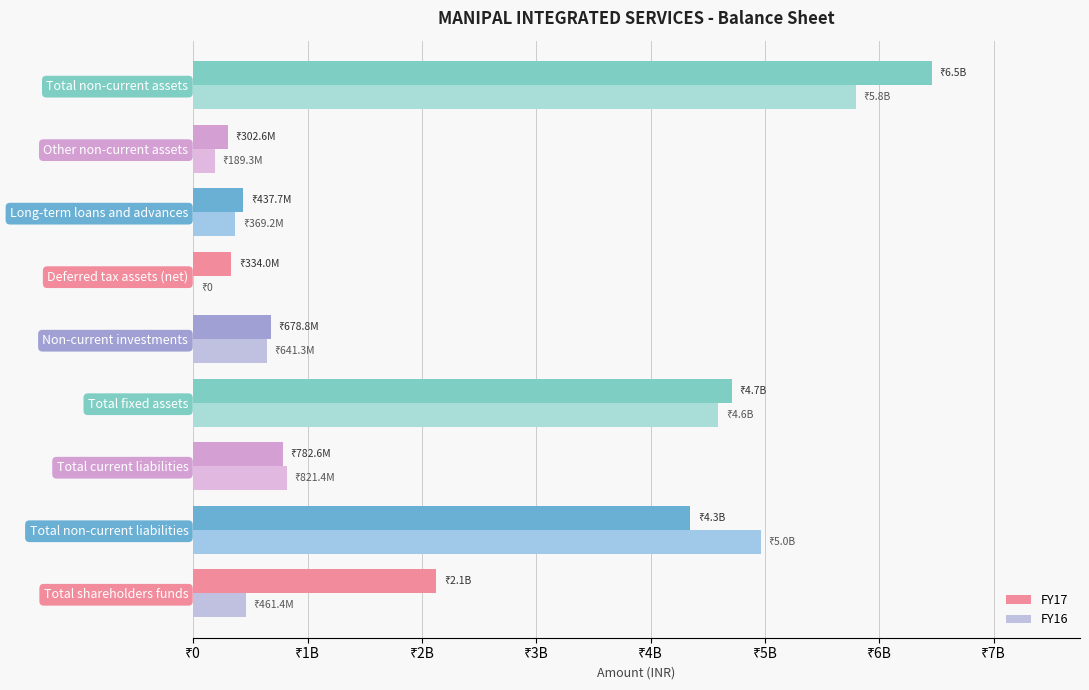

What are all the series names shown in the legend?

FY17, FY16